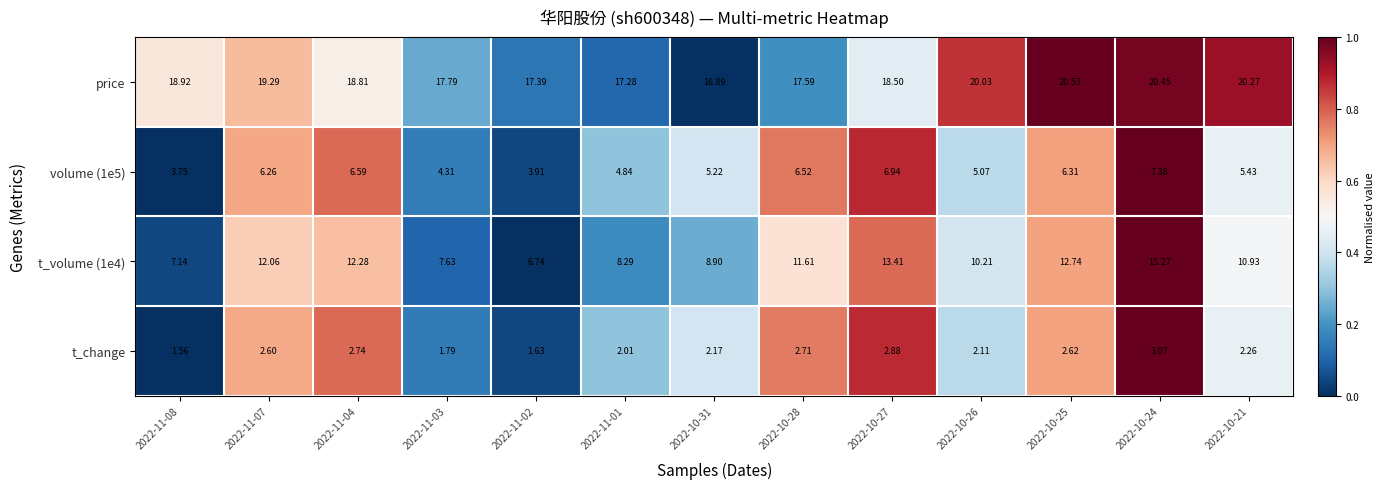

What is the difference between the highest and lowest values at 2022-10-21?

18.0